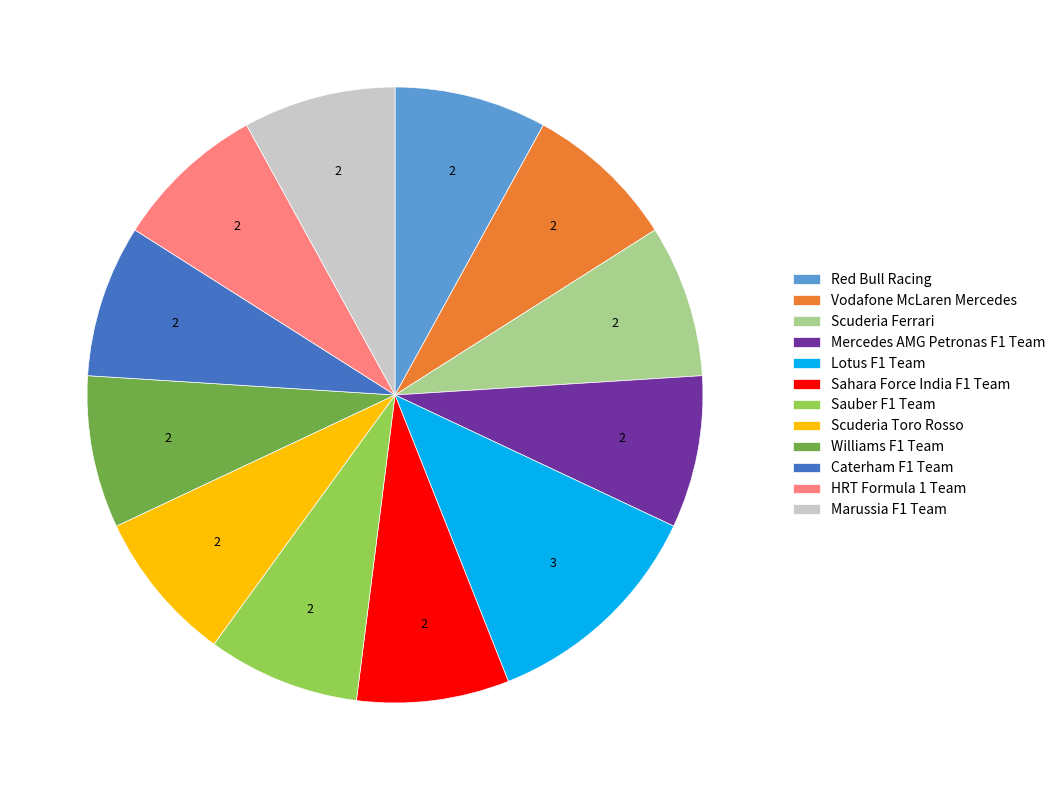

Count the number of slices in the pie.

12